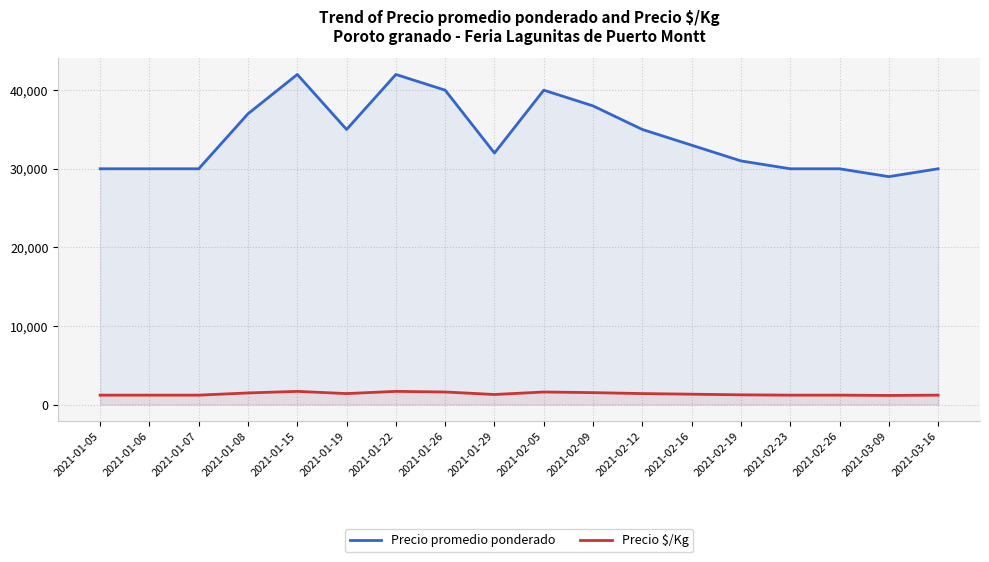

List the series in order of their peak value, lowest first.

Precio $/Kg, Precio promedio ponderado